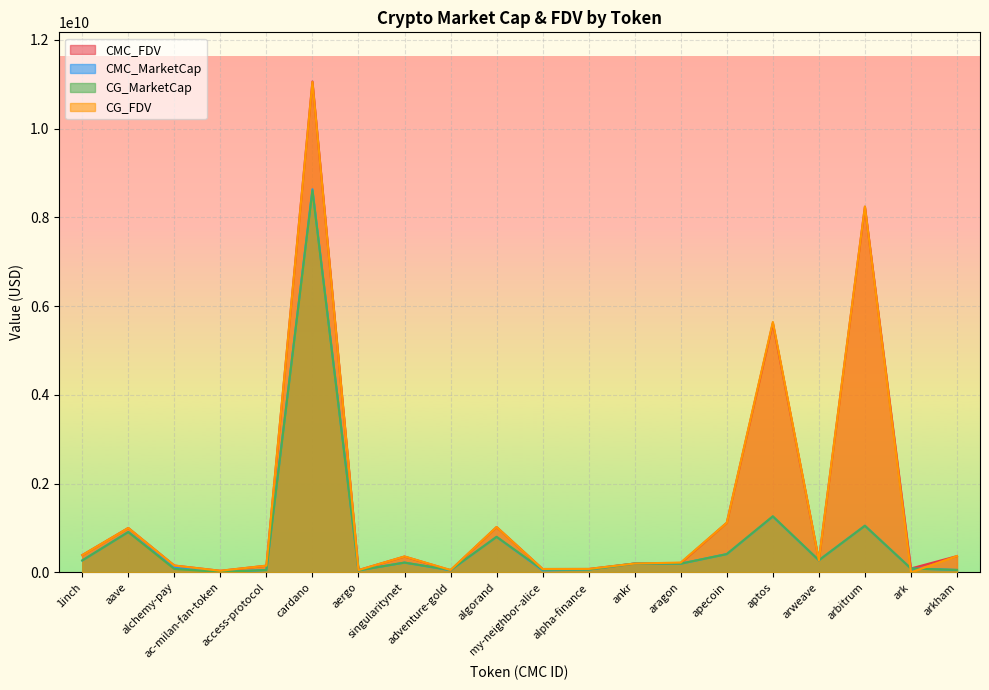

Between aptos and arkham, which series saw the biggest shift?

CG_FDV